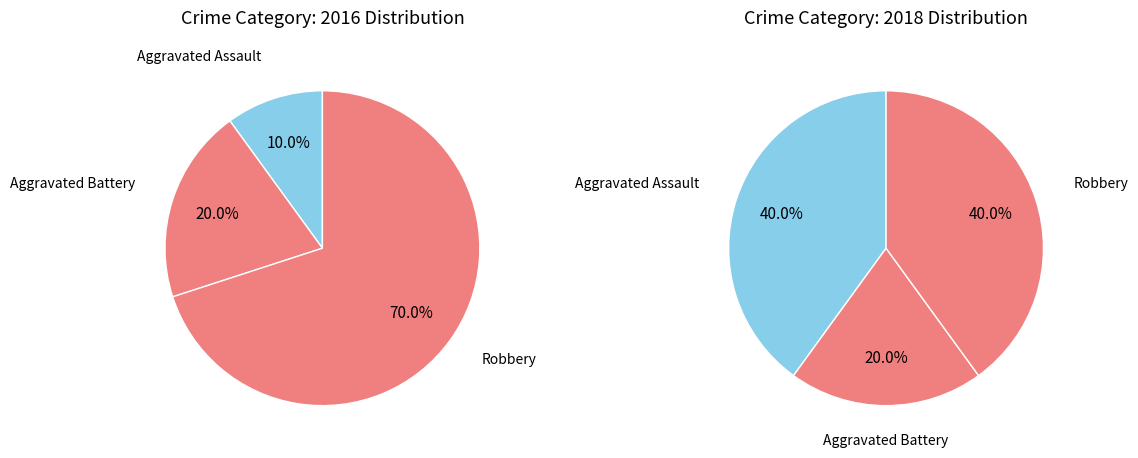

The Aggravated Battery slice represents 32% of the pie. True or false?

False